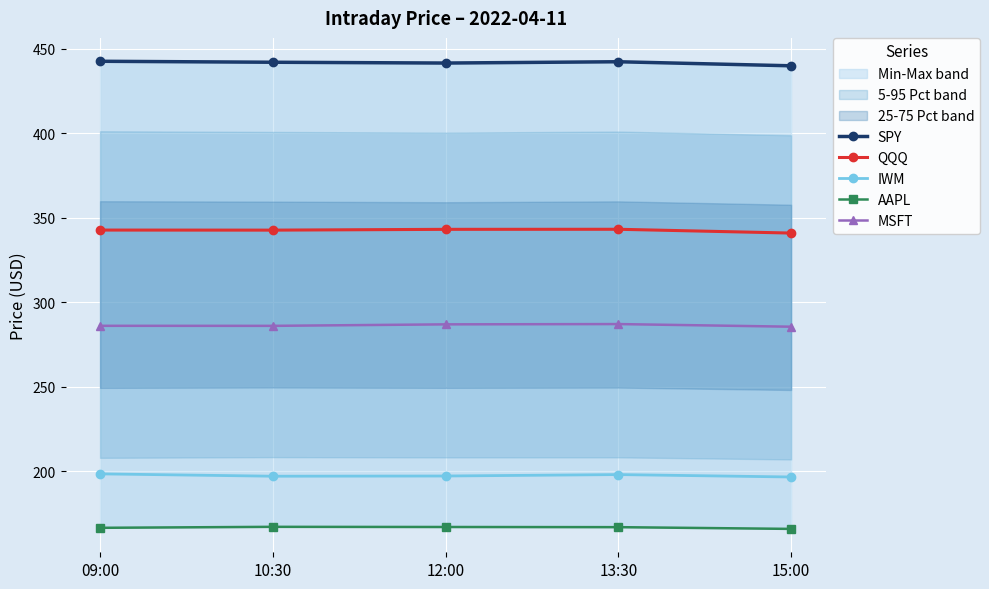

How many interior local peaks does the AAPL series have?

1